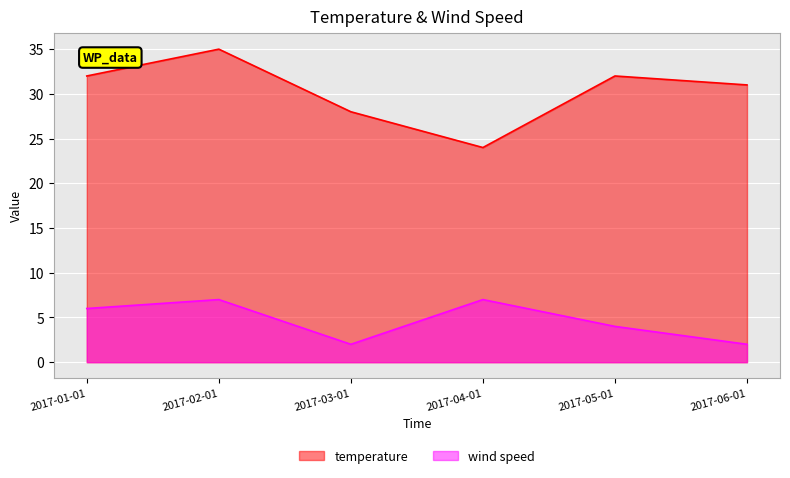

What are all the series names shown in the legend?

temperature, wind speed